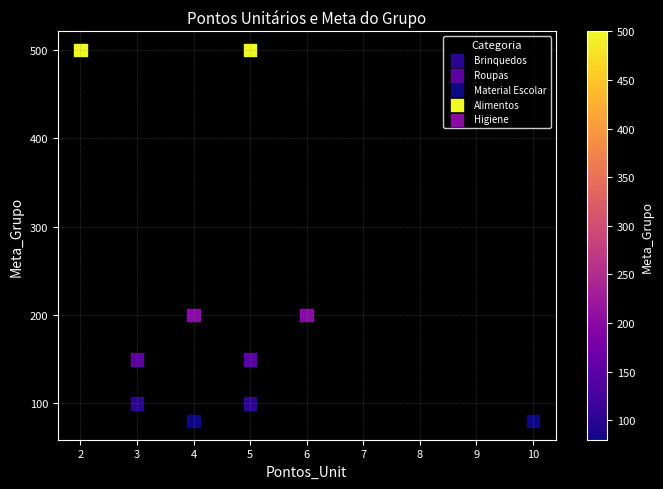

Which series contains the lowest Y value?

Material Escolar